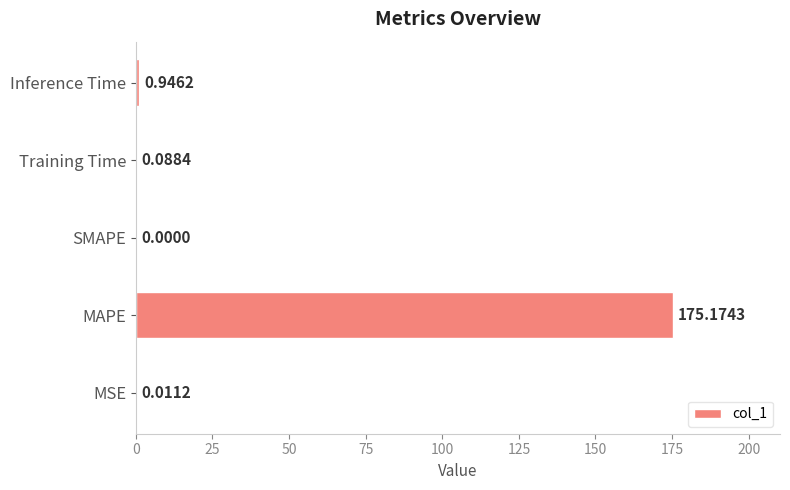

How many values exceed 0?

4